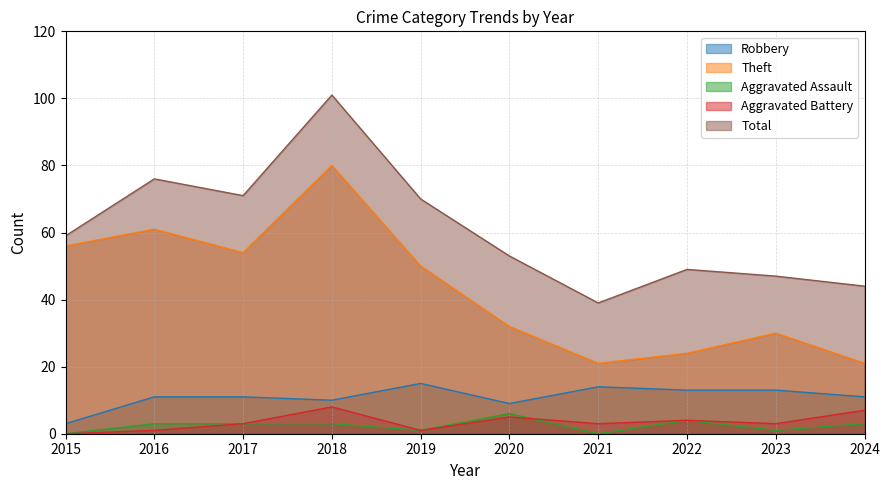

Reading right to left, transcribe all the data shown in this chart.

Robbery: 11	13	13	14	9	15	10	11	11	3
Theft: 21	30	24	21	32	50	80	54	61	56
Aggravated Assault: 3	1	4	0	6	1	3	3	3	0
Aggravated Battery: 7	3	4	3	5	1	8	3	1	0
Total: 44	47	49	39	53	70	101	71	76	59